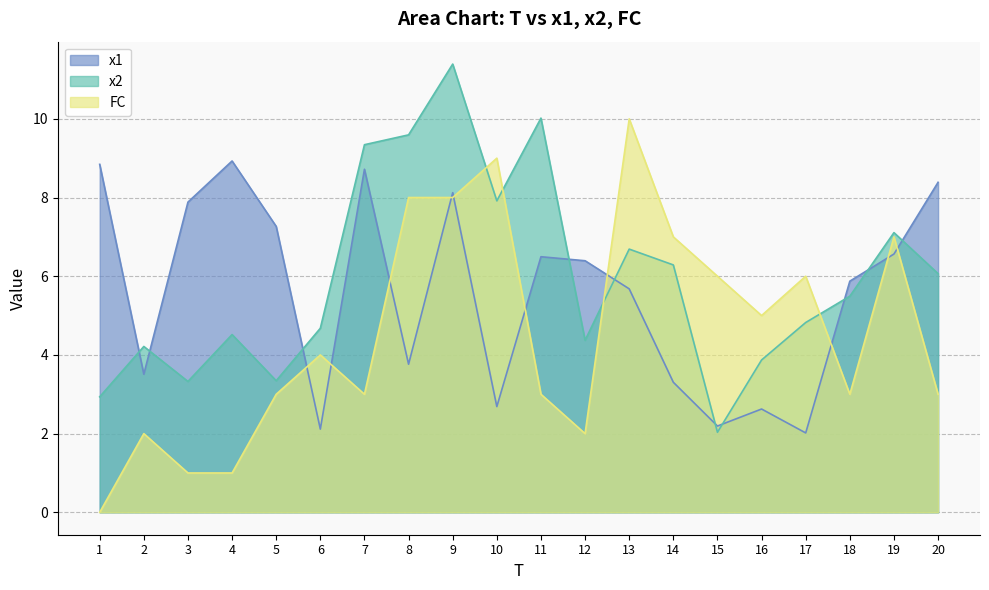

What are all the series names shown in the legend?

x1, x2, FC